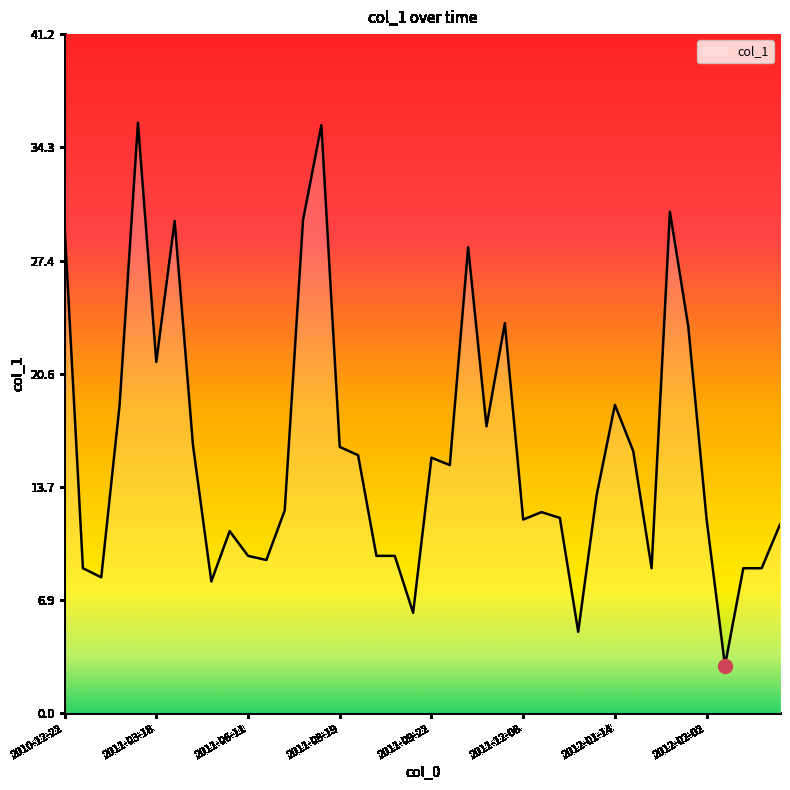

What is the sum of all values?

636.0